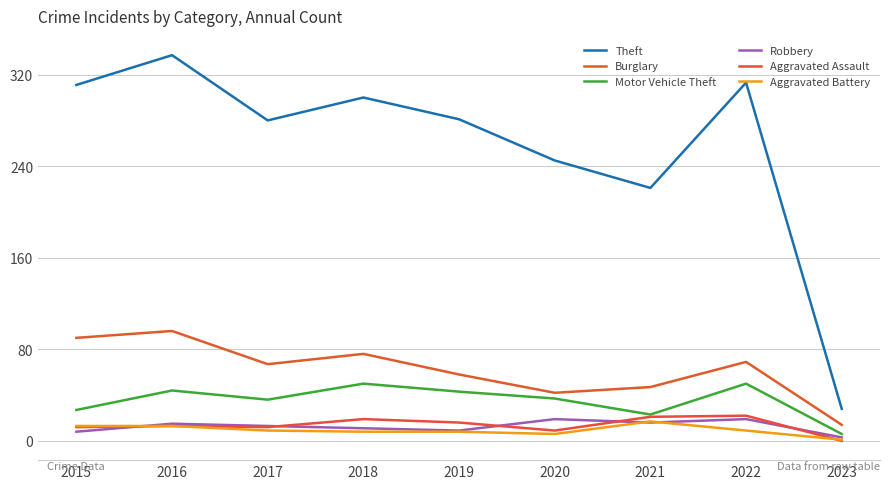

At which label does Aggravated Assault reach its minimum?

2023